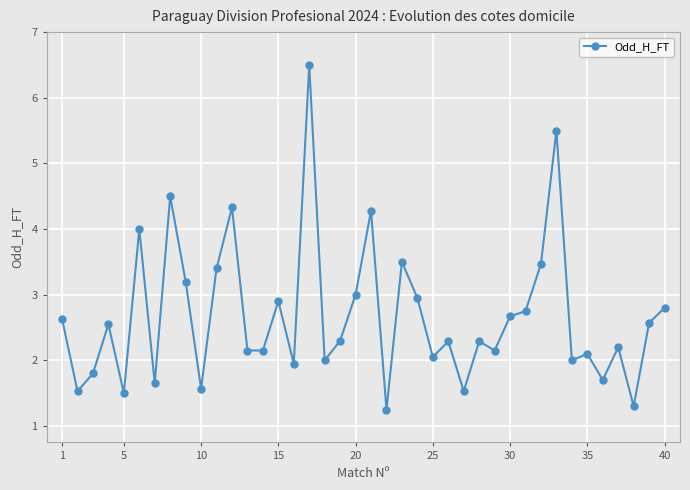

How many data points does each series have?

40